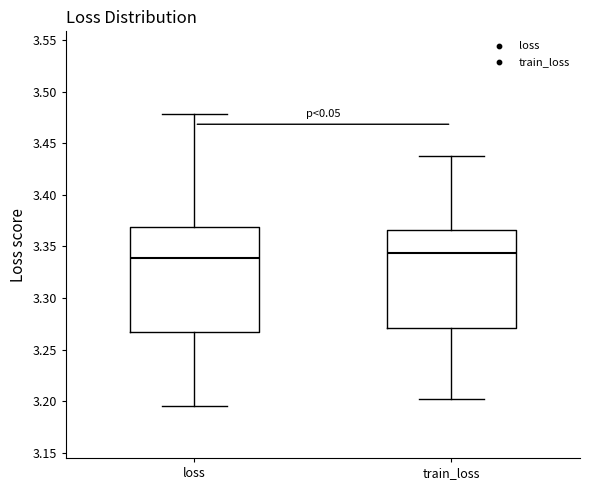

Which box's median line is the highest?

train_loss